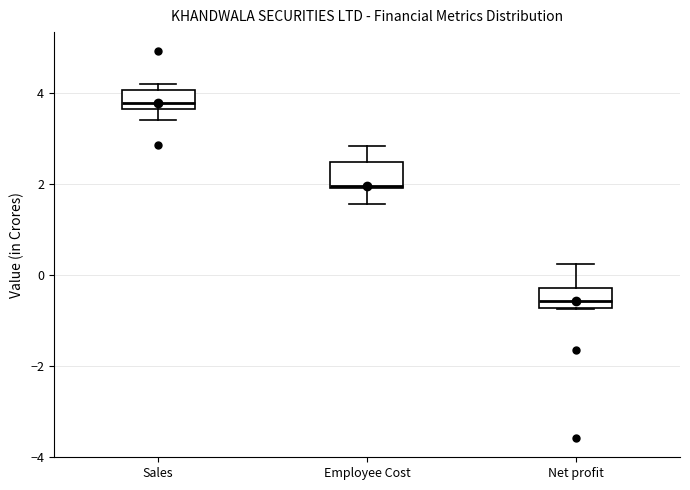

Reading left to right, transcribe this box plot: for each box, give where its median line is, the range the box spans, and where its two whiskers end, as read against the y-axis. The values are not printed on the chart, so give them approximately, as read against the axis.

Sales: median 3.8, box 3.6 to 4.0, whiskers 3.4 to 4.2
Employee Cost: median 2.0, box 2.0 to 2.4, whiskers 1.6 to 2.8
Net profit: median -0.6, box -0.8 to -0.2, whiskers -0.8 to 0.2